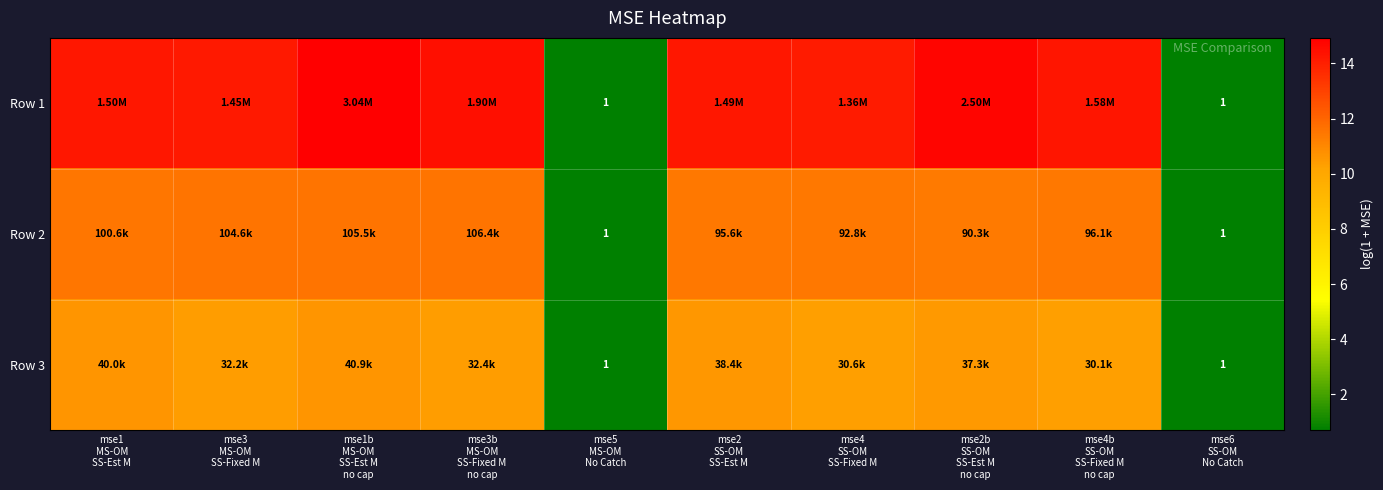

What is the maximum value shown in the chart?

14.9